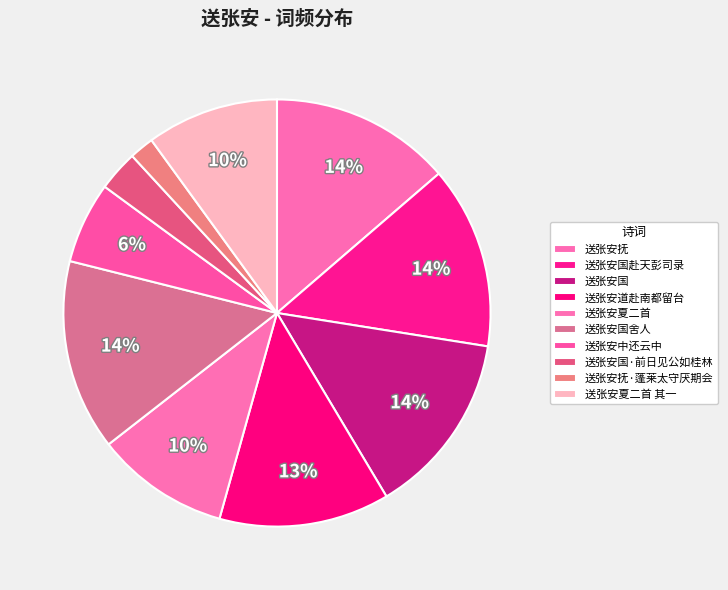

Does any single category account for the majority?

No